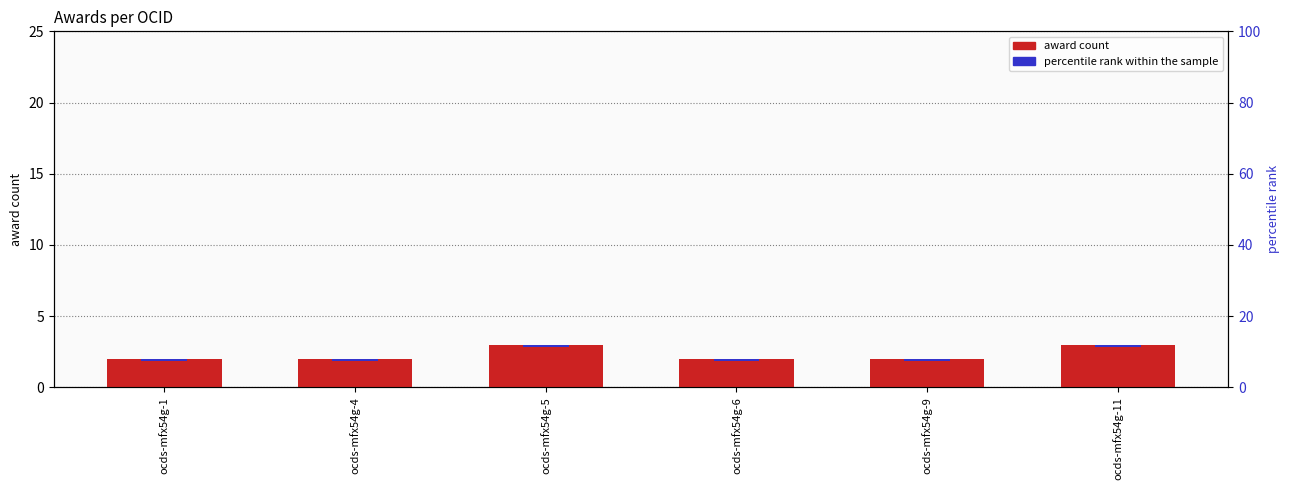

What is the approximate value of award count at ocds-mfx54g-5?

3.0